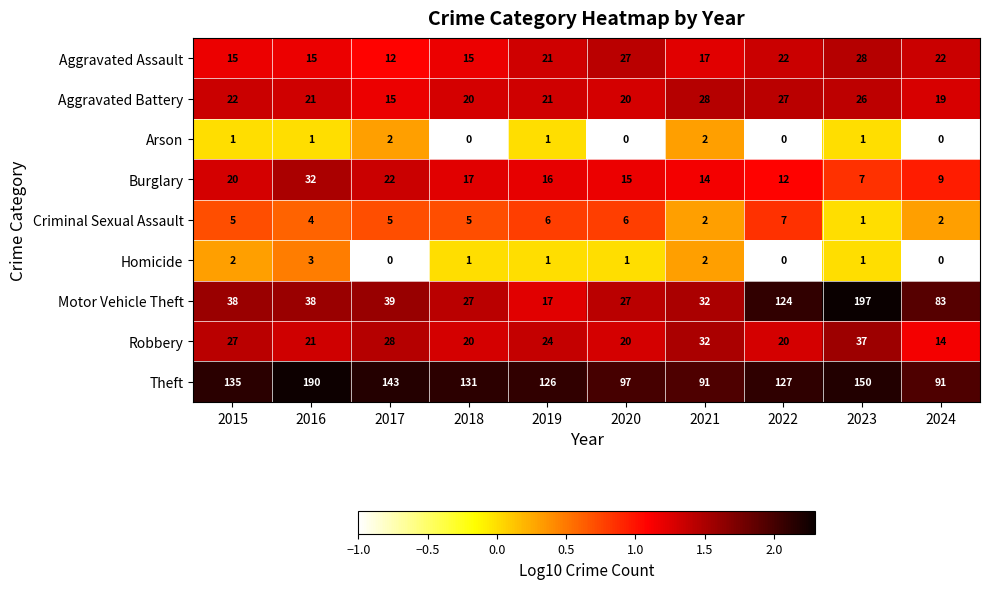

What is the total value across all series at 2022?

339